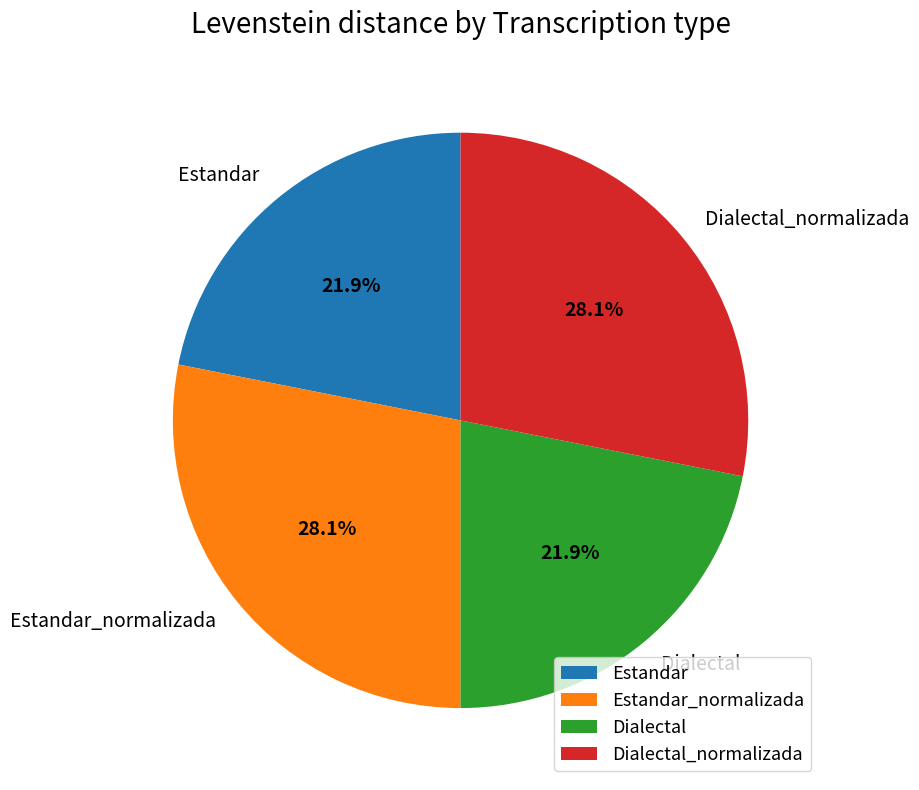

To the nearest percent, what portion does Estandar_normalizada represent?

28%